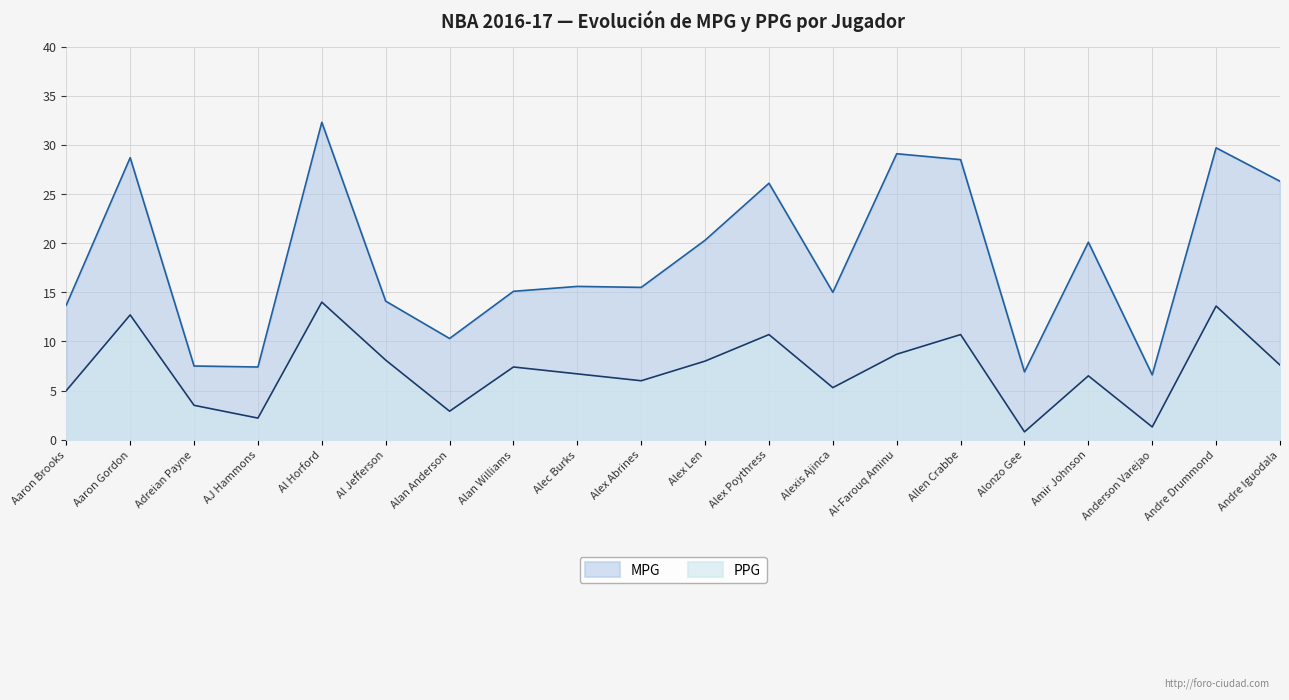

How many lines are shown in the chart?

2